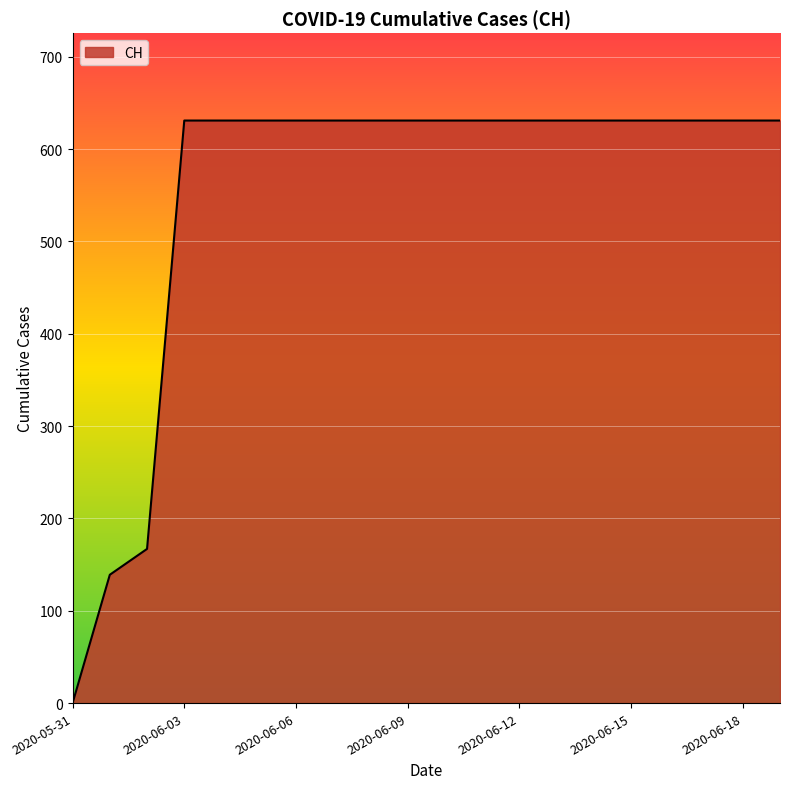

What is the maximum value shown in the chart?

631